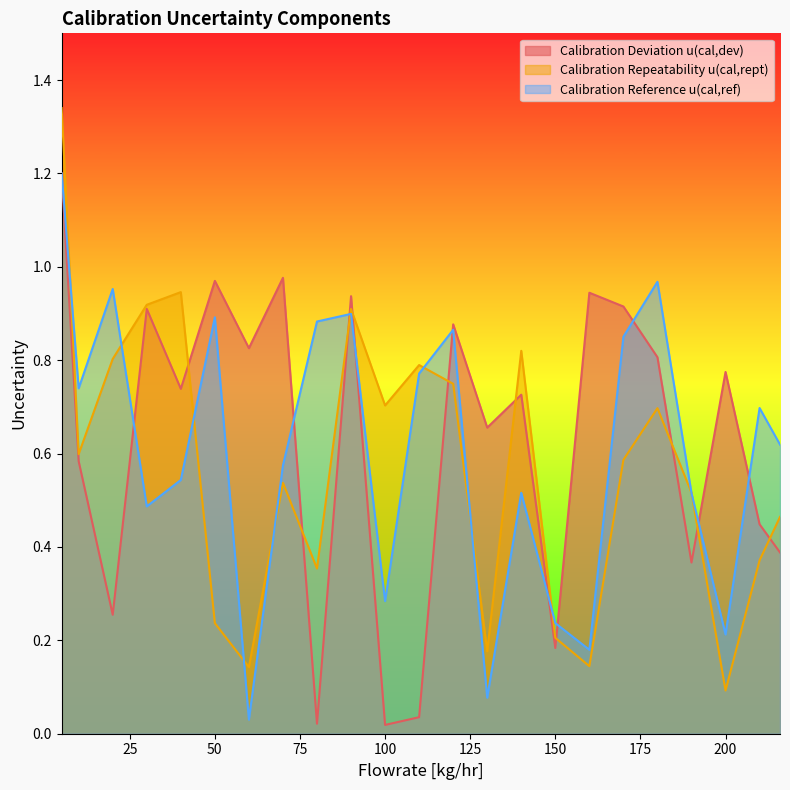

Reading left to right, extract all data points from this chart.

Calibration Deviation u(cal,dev): 1.2	0.6	0.3	0.9	0.7	1.0	0.8	1.0	0.0	0.9	0.0	0.0	0.9	0.7	0.7	0.2	0.9	0.9	0.8	0.4	0.8	0.4	0.4
Calibration Repeatability u(cal,rept): 1.3	0.6	0.8	0.9	0.9	0.2	0.1	0.5	0.4	0.9	0.7	0.8	0.7	0.2	0.8	0.2	0.1	0.6	0.7	0.5	0.1	0.4	0.5
Calibration Reference u(cal,ref): 1.2	0.7	1.0	0.5	0.5	0.9	0.0	0.6	0.9	0.9	0.3	0.8	0.9	0.1	0.5	0.2	0.2	0.9	1.0	0.5	0.2	0.7	0.6